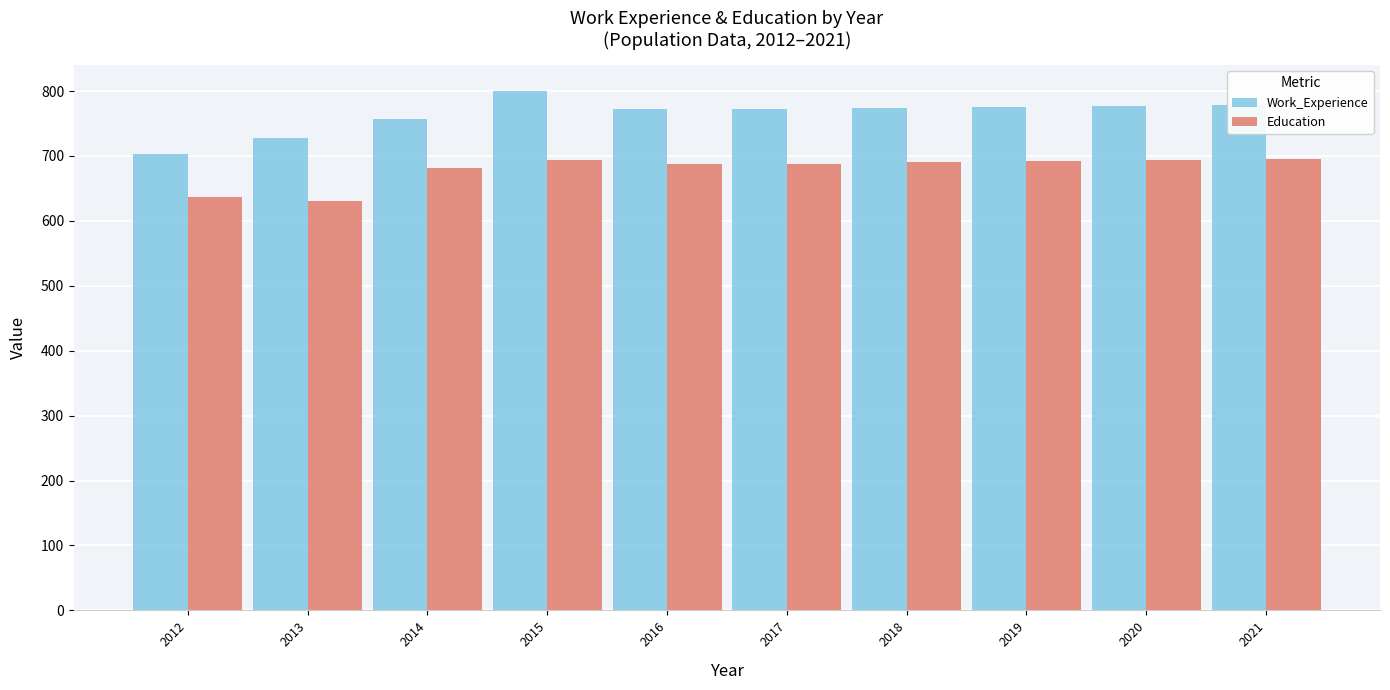

At which category is the sum across all series the highest?

2015